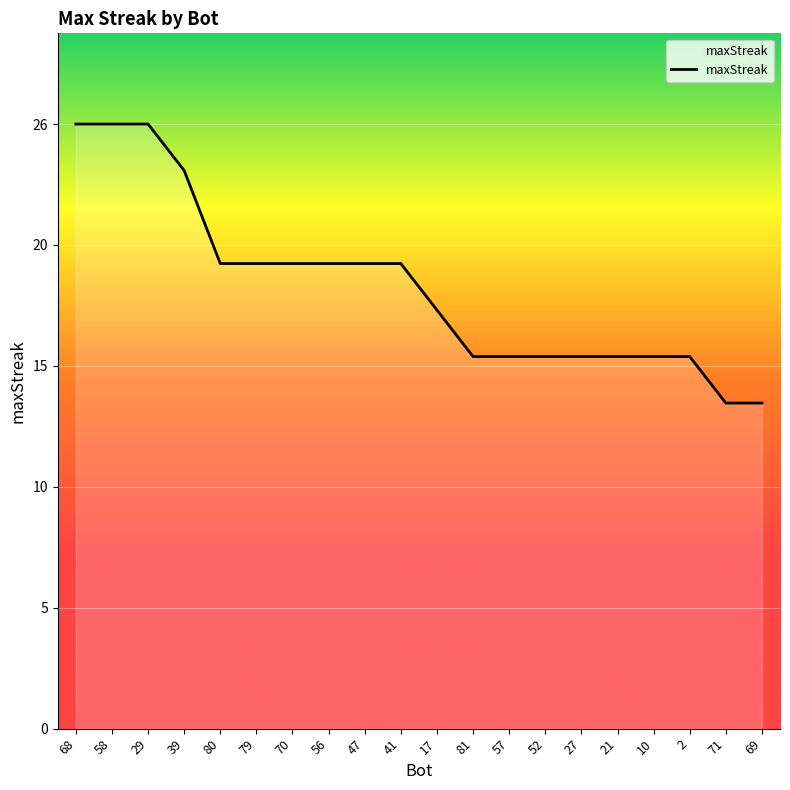

Does the chart have visible grid lines?

Yes